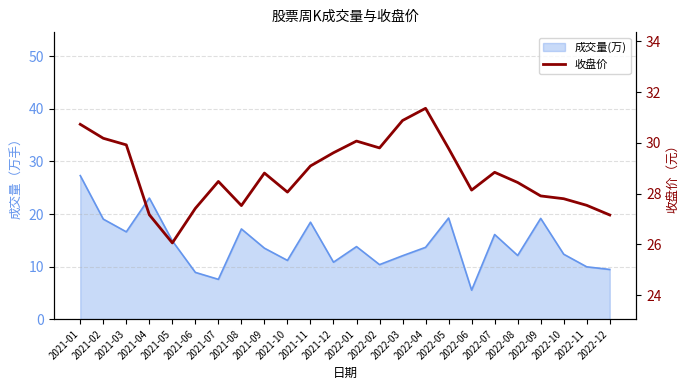

How many values are below 28?

8